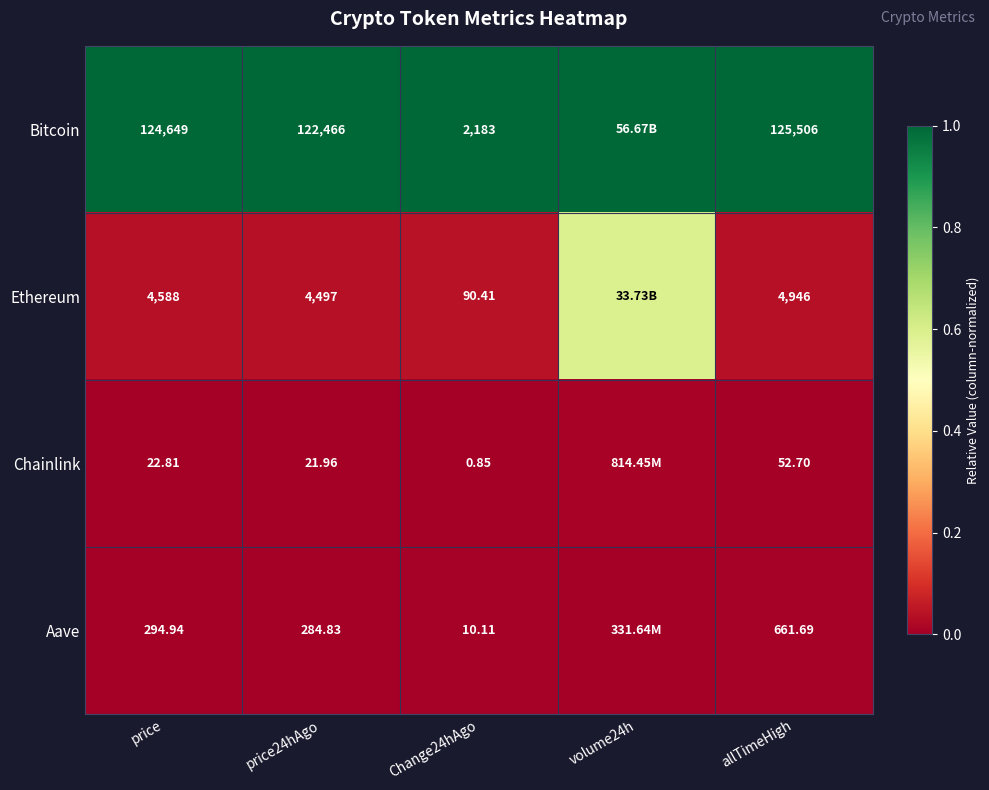

Between price and Change24hAgo, which series saw the biggest shift?

Bitcoin